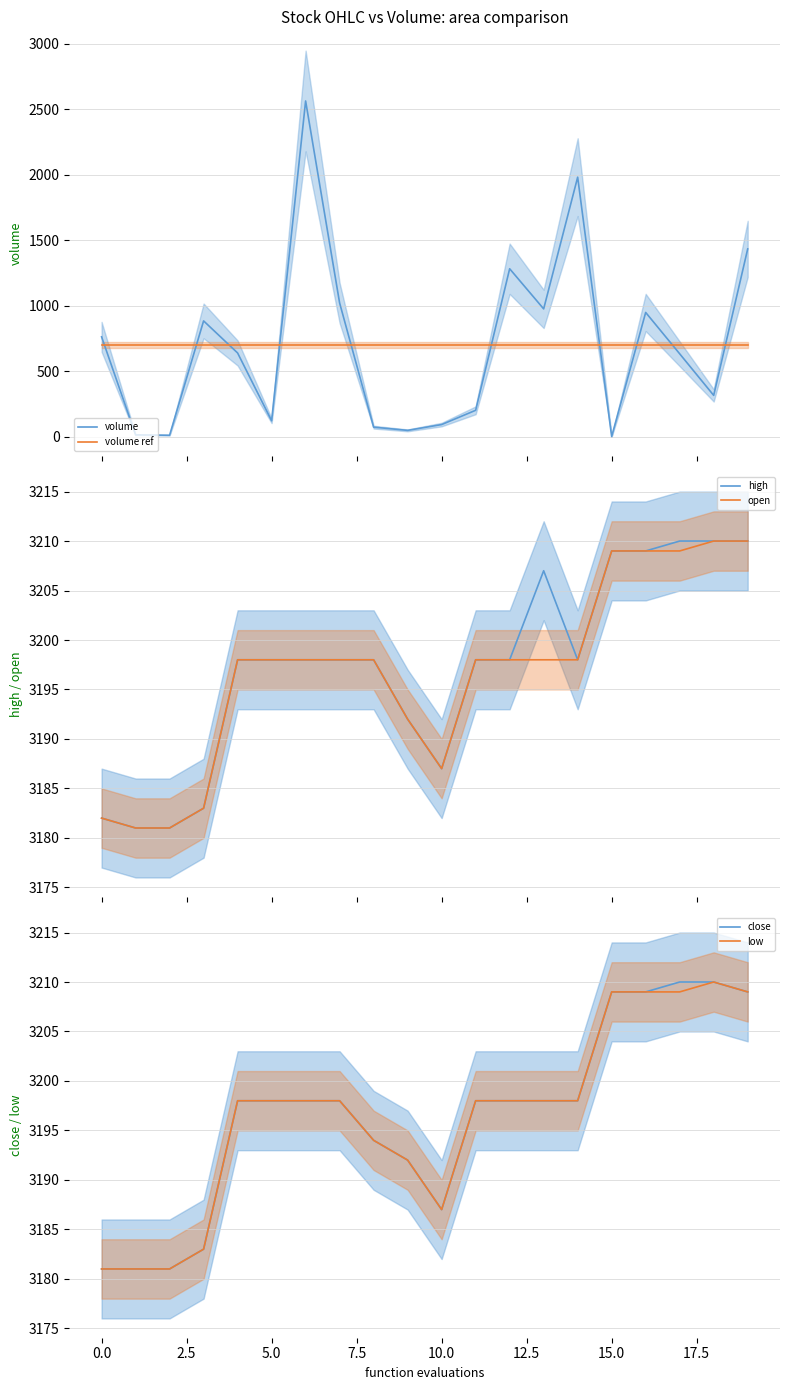

After their last crossing, which series has the higher values: volume ref or volume?

volume